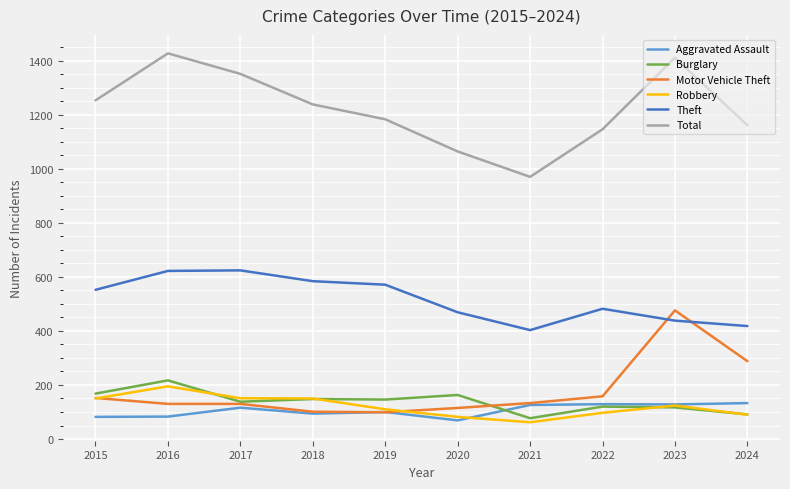

How many lines are shown in the chart?

6